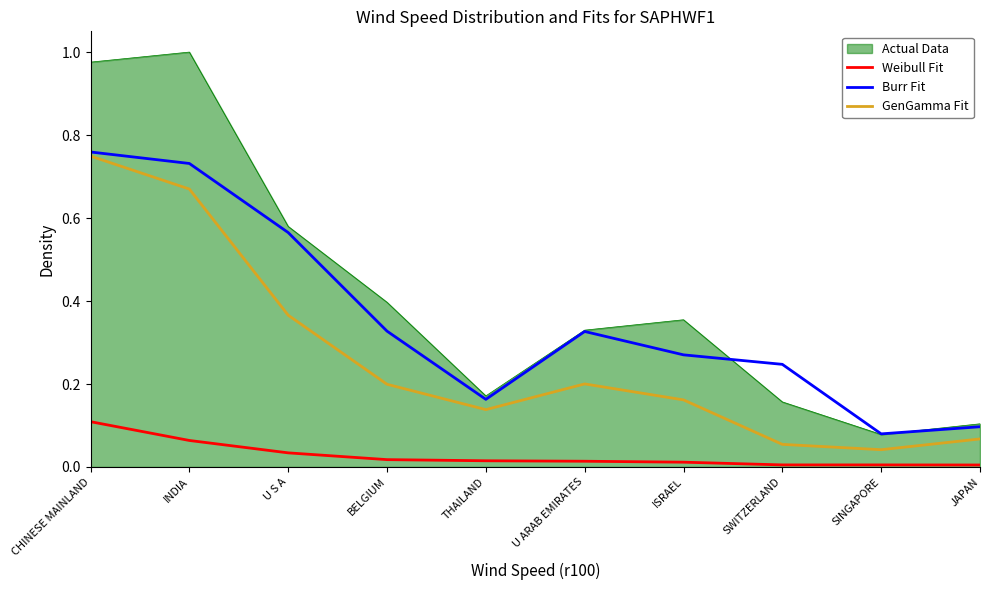

The value of Burr Fit at INDIA is 0.3. True or false?

False